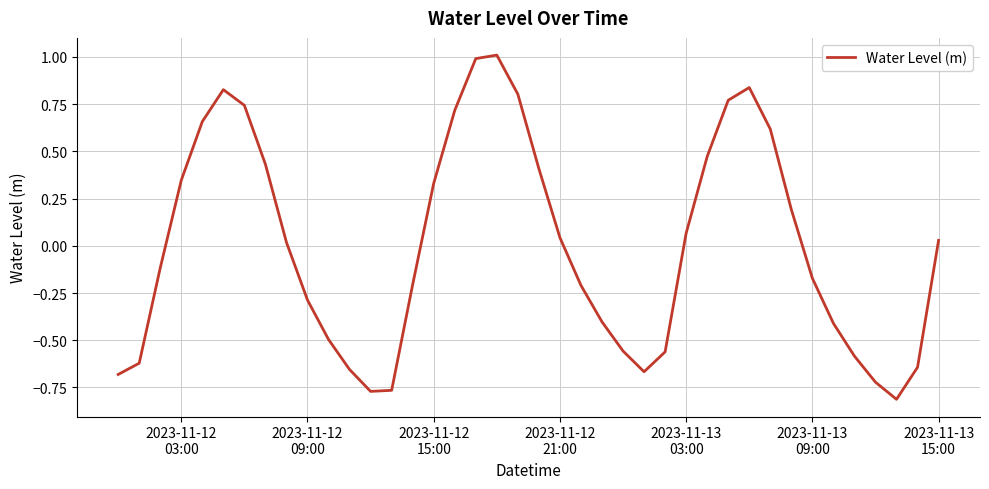

What is the maximum value shown in the chart?

1.0